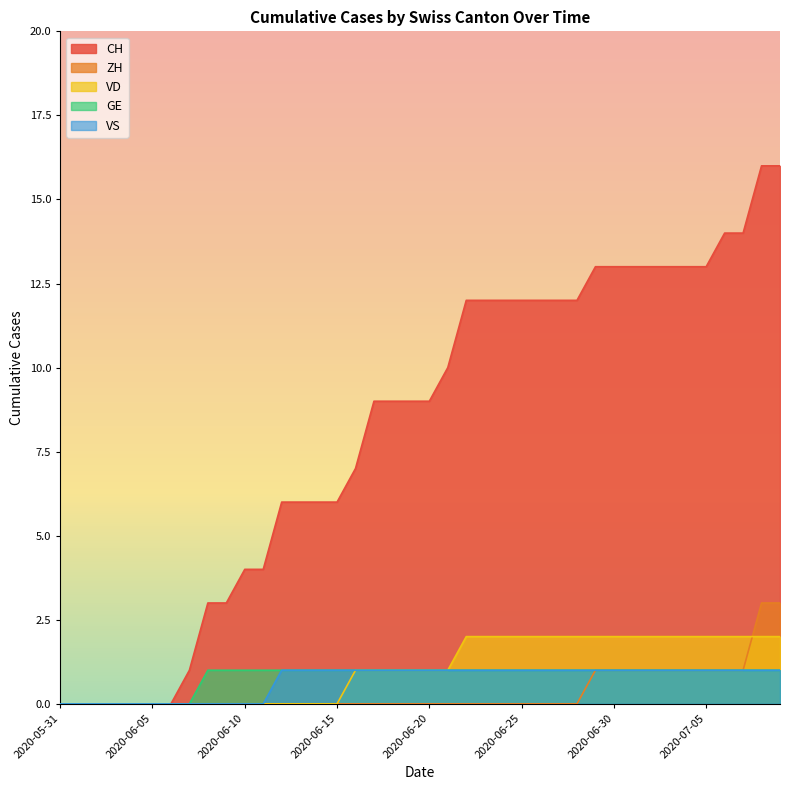

Reading right to left, list all the values displayed in this chart.

CH: 2020-07-09=16	2020-07-08=16	2020-07-07=14	2020-07-06=14	2020-07-05=13	2020-07-04=13	2020-07-03=13	2020-07-02=13	2020-07-01=13	2020-06-30=13	2020-06-29=13	2020-06-28=12	2020-06-27=12	2020-06-26=12	2020-06-25=12	2020-06-24=12	2020-06-23=12	2020-06-22=12	2020-06-21=10	2020-06-20=9	2020-06-19=9	2020-06-18=9	2020-06-17=9	2020-06-16=7	2020-06-15=6	2020-06-14=6	2020-06-13=6	2020-06-12=6	2020-06-11=4	2020-06-10=4	2020-06-09=3	2020-06-08=3	2020-06-07=1	2020-06-06=0	2020-06-05=0	2020-06-04=0	2020-06-03=0	2020-06-02=0	2020-06-01=0	2020-05-31=0
ZH: 2020-07-09=3	2020-07-08=3	2020-07-07=1	2020-07-06=1	2020-07-05=1	2020-07-04=1	2020-07-03=1	2020-07-02=1	2020-07-01=1	2020-06-30=1	2020-06-29=1	2020-06-28=0	2020-06-27=0	2020-06-26=0	2020-06-25=0	2020-06-24=0	2020-06-23=0	2020-06-22=0	2020-06-21=0	2020-06-20=0	2020-06-19=0	2020-06-18=0	2020-06-17=0	2020-06-16=0	2020-06-15=0	2020-06-14=0	2020-06-13=0	2020-06-12=0	2020-06-11=0	2020-06-10=0	2020-06-09=0	2020-06-08=0	2020-06-07=0	2020-06-06=0	2020-06-05=0	2020-06-04=0	2020-06-03=0	2020-06-02=0	2020-06-01=0	2020-05-31=0
VD: 2020-07-09=2	2020-07-08=2	2020-07-07=2	2020-07-06=2	2020-07-05=2	2020-07-04=2	2020-07-03=2	2020-07-02=2	2020-07-01=2	2020-06-30=2	2020-06-29=2	2020-06-28=2	2020-06-27=2	2020-06-26=2	2020-06-25=2	2020-06-24=2	2020-06-23=2	2020-06-22=2	2020-06-21=1	2020-06-20=1	2020-06-19=1	2020-06-18=1	2020-06-17=1	2020-06-16=1	2020-06-15=0	2020-06-14=0	2020-06-13=0	2020-06-12=0	2020-06-11=0	2020-06-10=0	2020-06-09=0	2020-06-08=0	2020-06-07=0	2020-06-06=0	2020-06-05=0	2020-06-04=0	2020-06-03=0	2020-06-02=0	2020-06-01=0	2020-05-31=0
GE: 2020-07-09=1	2020-07-08=1	2020-07-07=1	2020-07-06=1	2020-07-05=1	2020-07-04=1	2020-07-03=1	2020-07-02=1	2020-07-01=1	2020-06-30=1	2020-06-29=1	2020-06-28=1	2020-06-27=1	2020-06-26=1	2020-06-25=1	2020-06-24=1	2020-06-23=1	2020-06-22=1	2020-06-21=1	2020-06-20=1	2020-06-19=1	2020-06-18=1	2020-06-17=1	2020-06-16=1	2020-06-15=1	2020-06-14=1	2020-06-13=1	2020-06-12=1	2020-06-11=1	2020-06-10=1	2020-06-09=1	2020-06-08=1	2020-06-07=0	2020-06-06=0	2020-06-05=0	2020-06-04=0	2020-06-03=0	2020-06-02=0	2020-06-01=0	2020-05-31=0
VS: 2020-07-09=1	2020-07-08=1	2020-07-07=1	2020-07-06=1	2020-07-05=1	2020-07-04=1	2020-07-03=1	2020-07-02=1	2020-07-01=1	2020-06-30=1	2020-06-29=1	2020-06-28=1	2020-06-27=1	2020-06-26=1	2020-06-25=1	2020-06-24=1	2020-06-23=1	2020-06-22=1	2020-06-21=1	2020-06-20=1	2020-06-19=1	2020-06-18=1	2020-06-17=1	2020-06-16=1	2020-06-15=1	2020-06-14=1	2020-06-13=1	2020-06-12=1	2020-06-11=0	2020-06-10=0	2020-06-09=0	2020-06-08=0	2020-06-07=0	2020-06-06=0	2020-06-05=0	2020-06-04=0	2020-06-03=0	2020-06-02=0	2020-06-01=0	2020-05-31=0